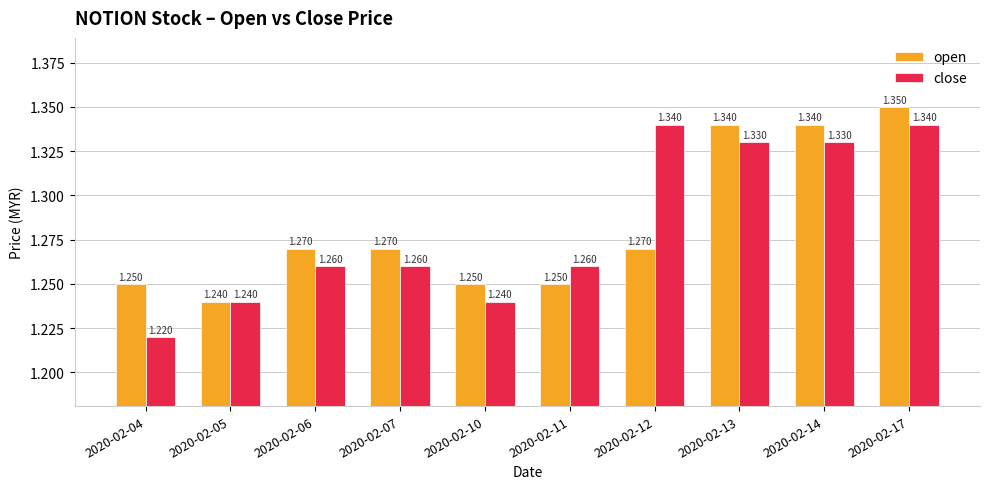

Which series has the widest spread of values?

close